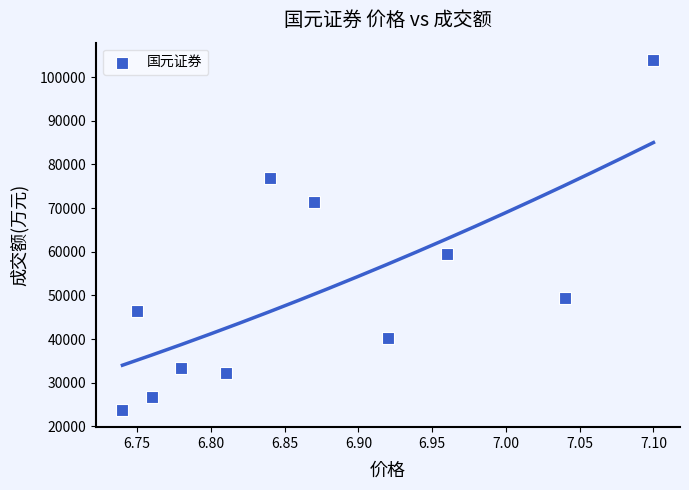

What is the average Y value?

51240